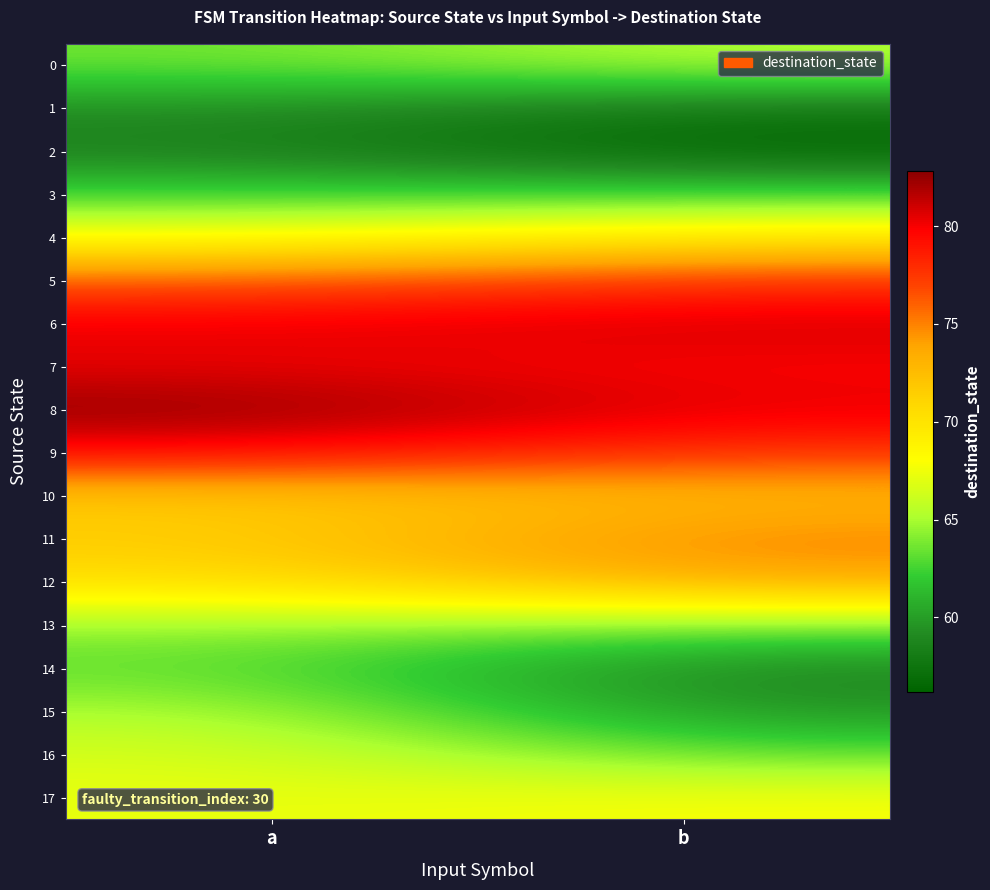

What is the difference between the highest and lowest values at a?

24.4